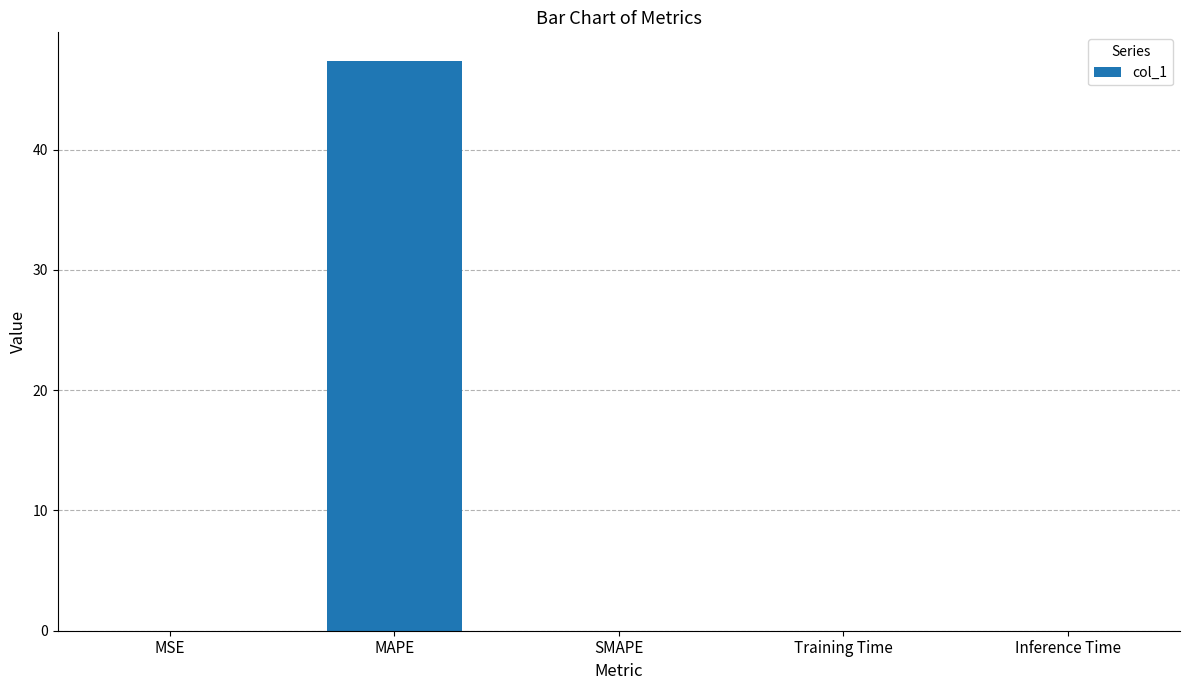

What is the greatest value displayed?

47.4